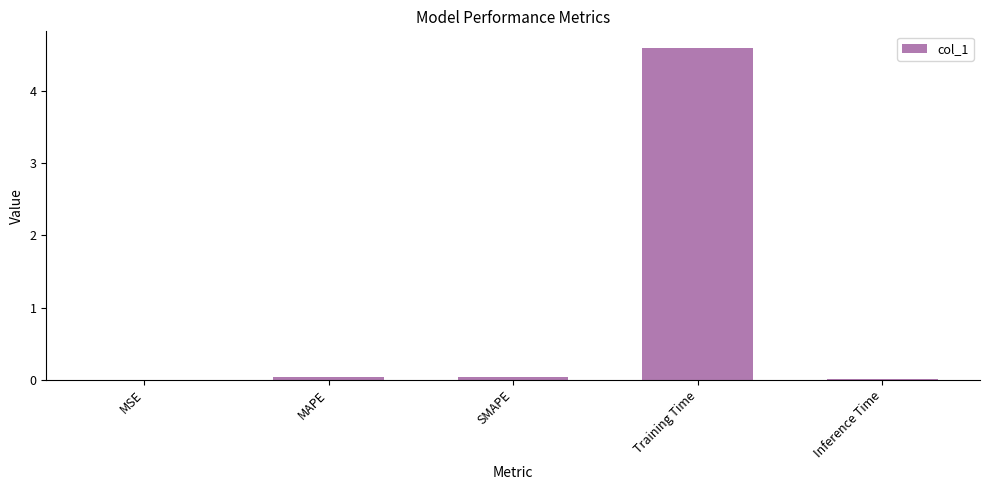

The value at MAPE is 0.0. True or false?

True